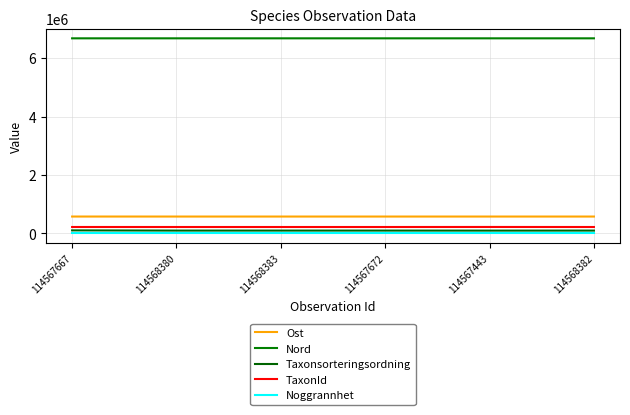

Is it true that Noggrannhet equals 10 at 114568383?

True